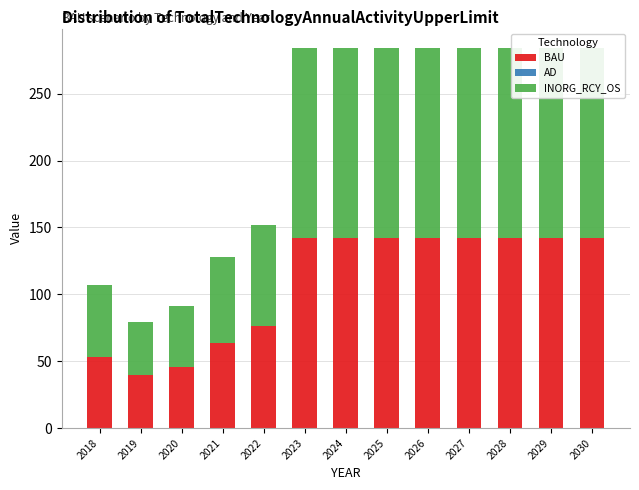

Where does the INORG_RCY_OS series first go above 142?

2023